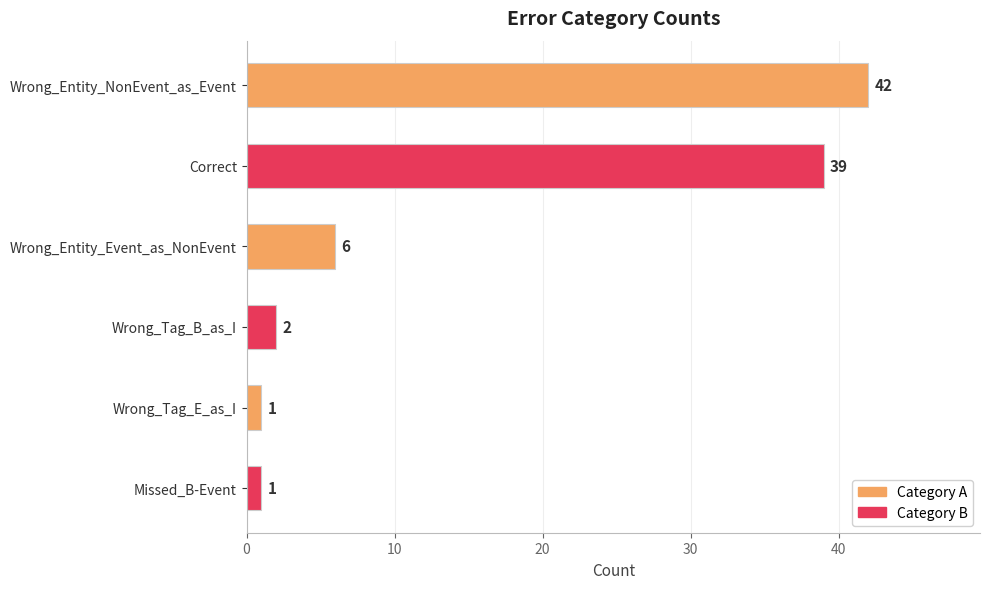

What is the minimum value shown in the chart?

1